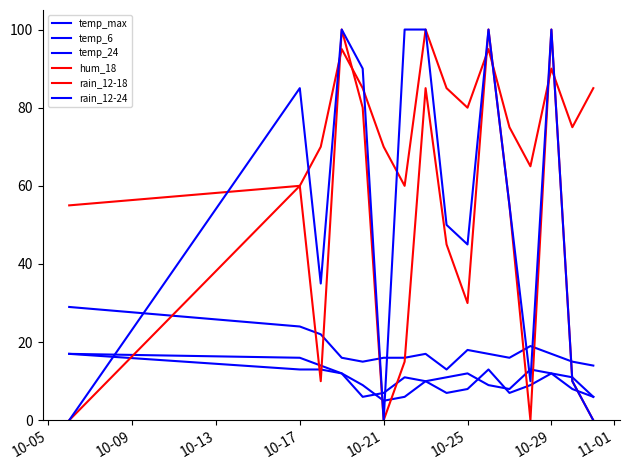

Which series has the widest spread of values?

rain_12-18